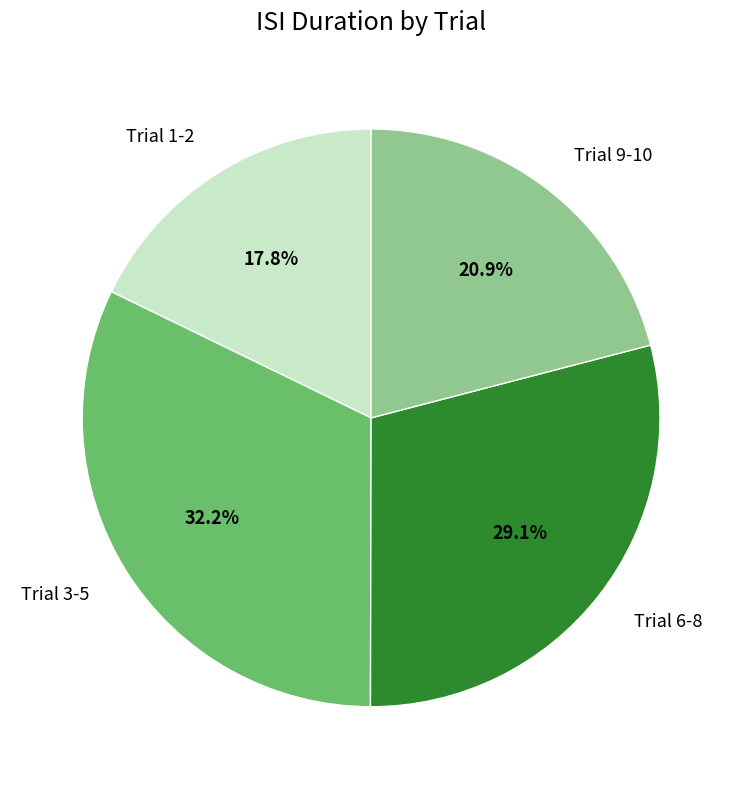

Combined, do Trial 3-5 and Trial 6-8 account for over 50%?

Yes